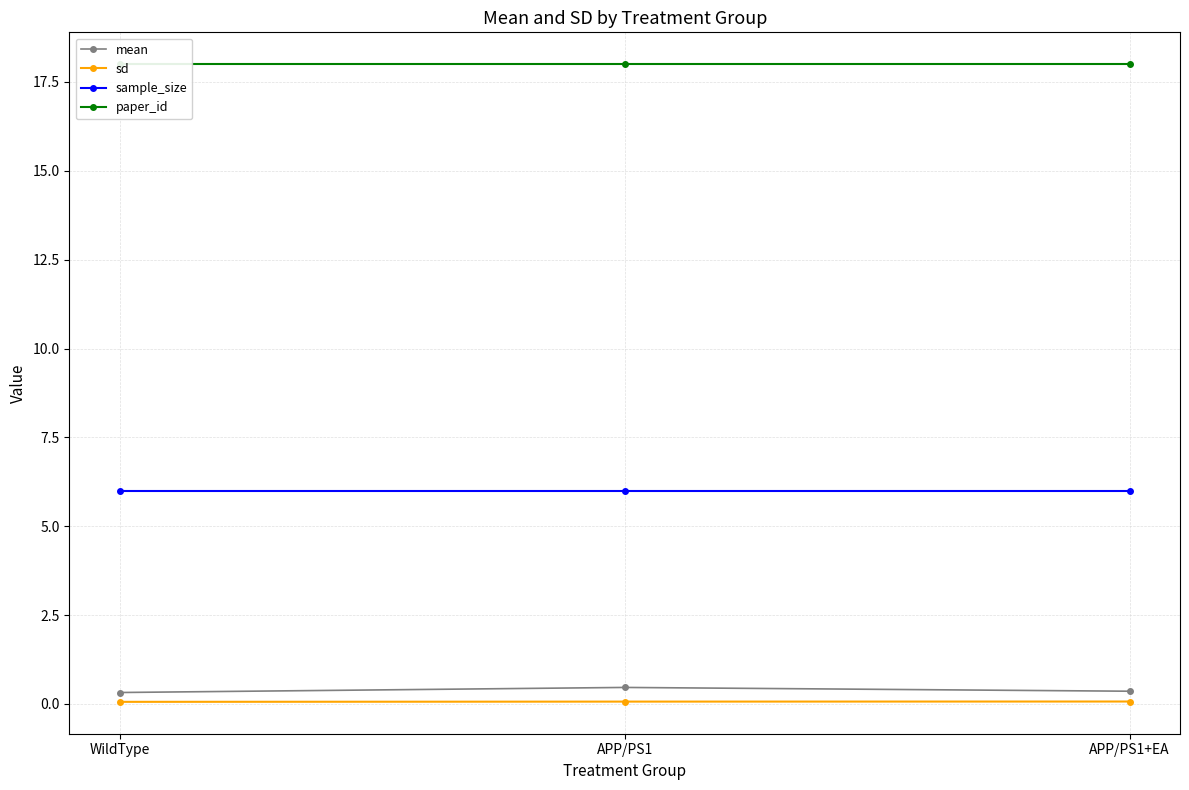

Rank the categories by paper_id value from lowest to highest.

WildType, APP/PS1, APP/PS1+EA